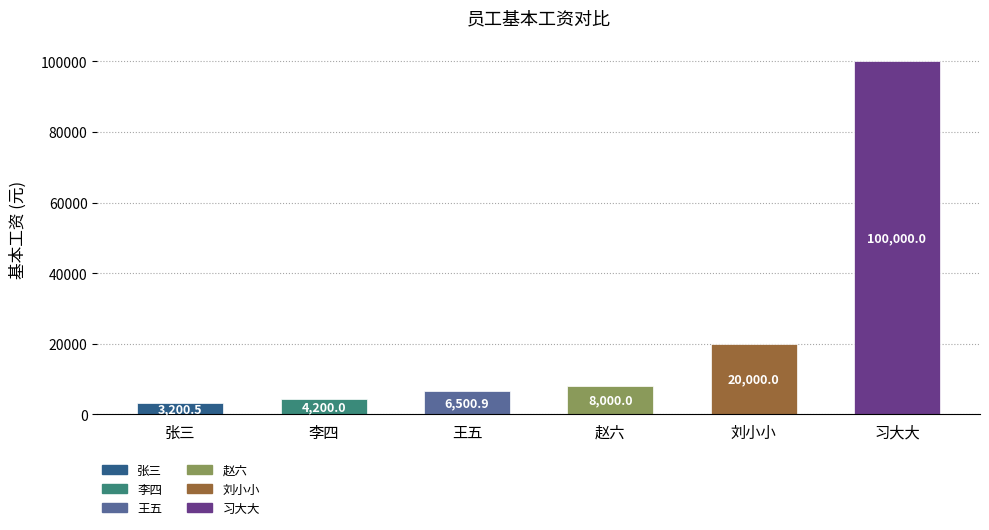

How many bars are there in total?

6